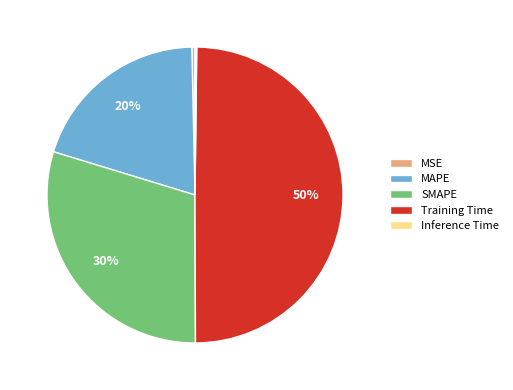

Is it true that SMAPE is 39% of the pie?

False